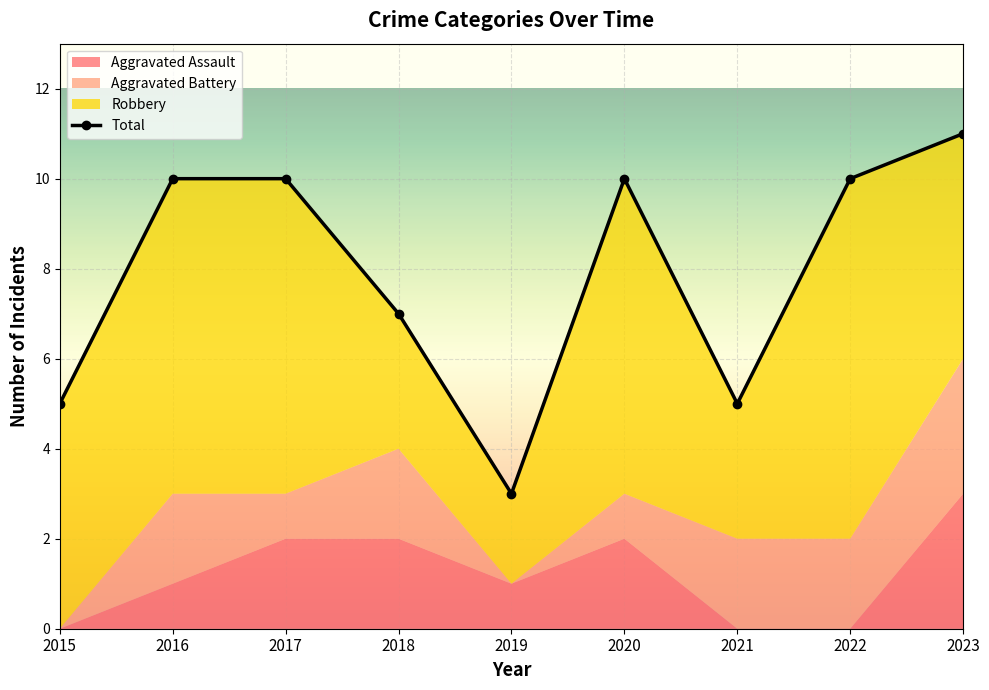

Rank the categories by value from lowest to highest.

2019, 2015, 2021, 2018, 2016, 2017, 2020, 2022, 2023